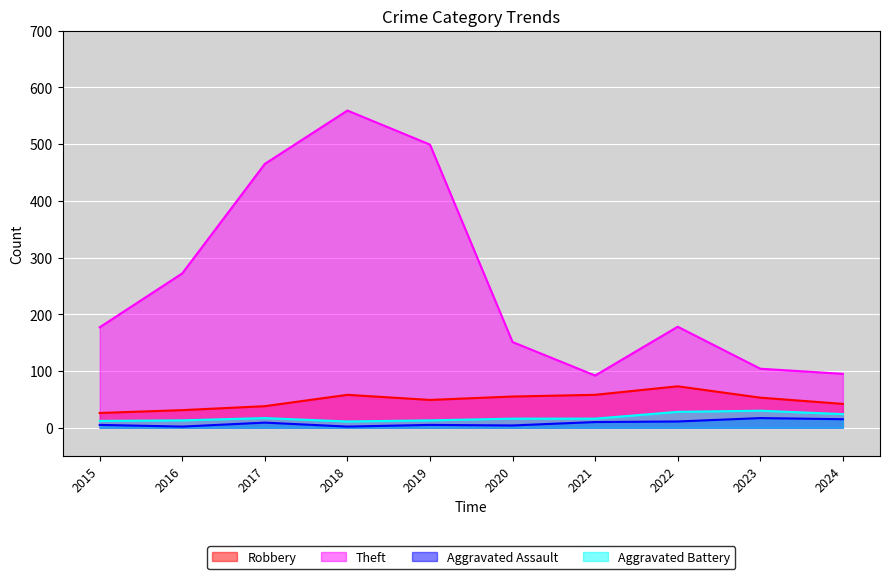

How many data points in Aggravated Battery are less than 16?

4